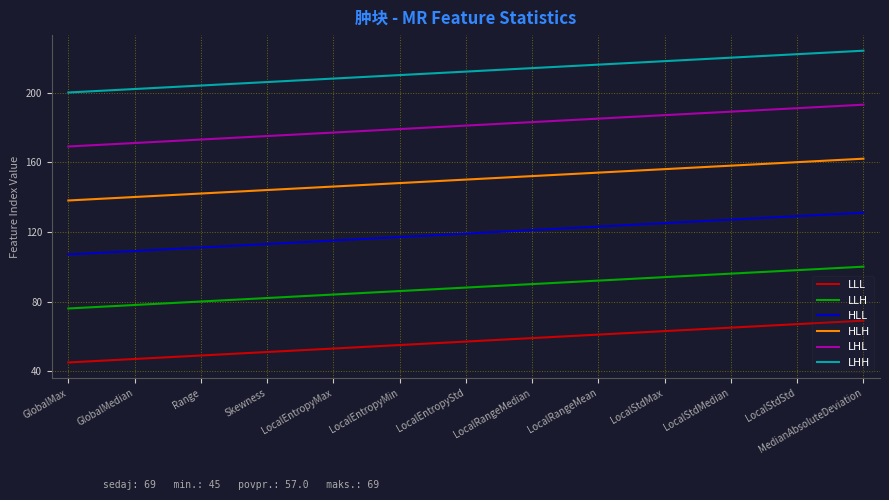

True or false: LHH and LLH intersect in this chart.

False